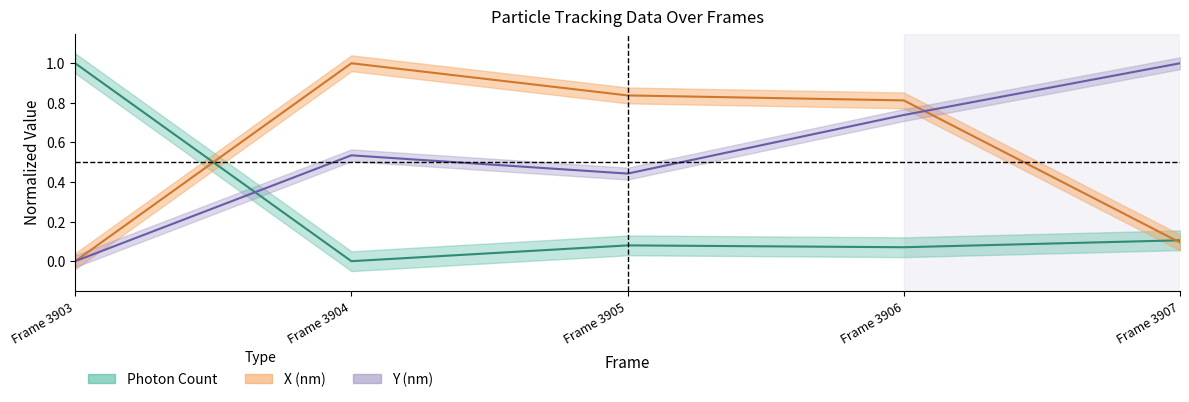

True or false: Photon Count and Y (nm) intersect in this chart.

True